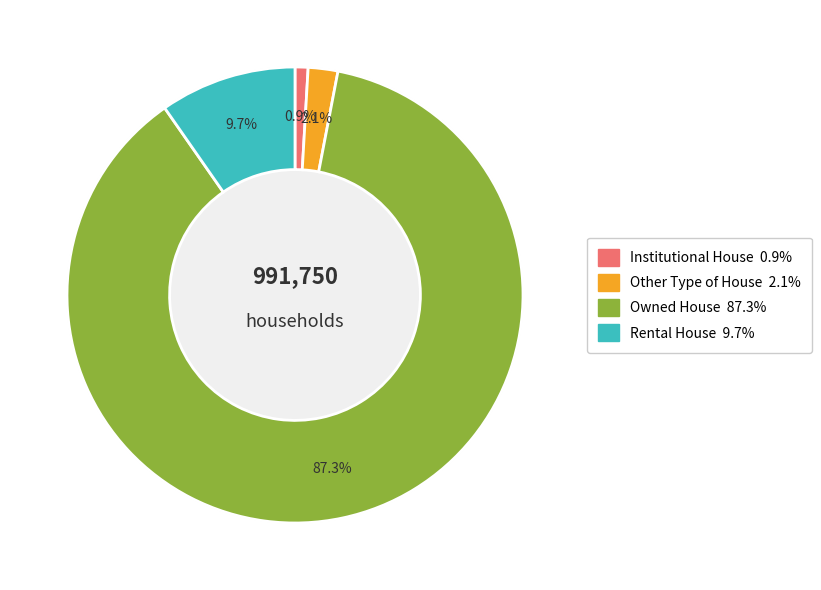

Rank the categories by value from lowest to highest.

Institutional House, Other Type of House, Rental House, Owned House